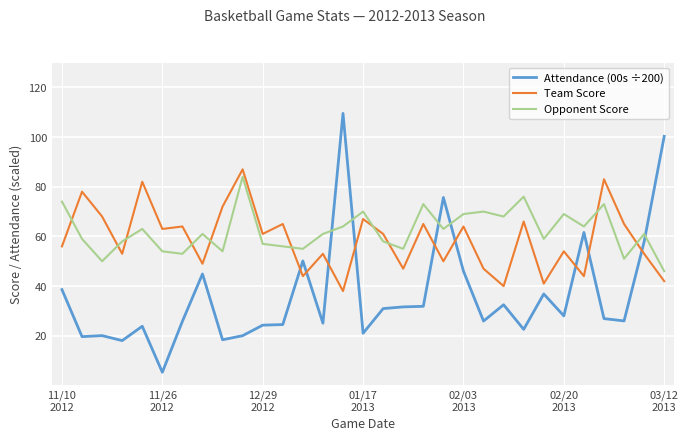

Rank the series by their maximum value, from highest to lowest.

Attendance (00s ÷200), Team Score, Opponent Score